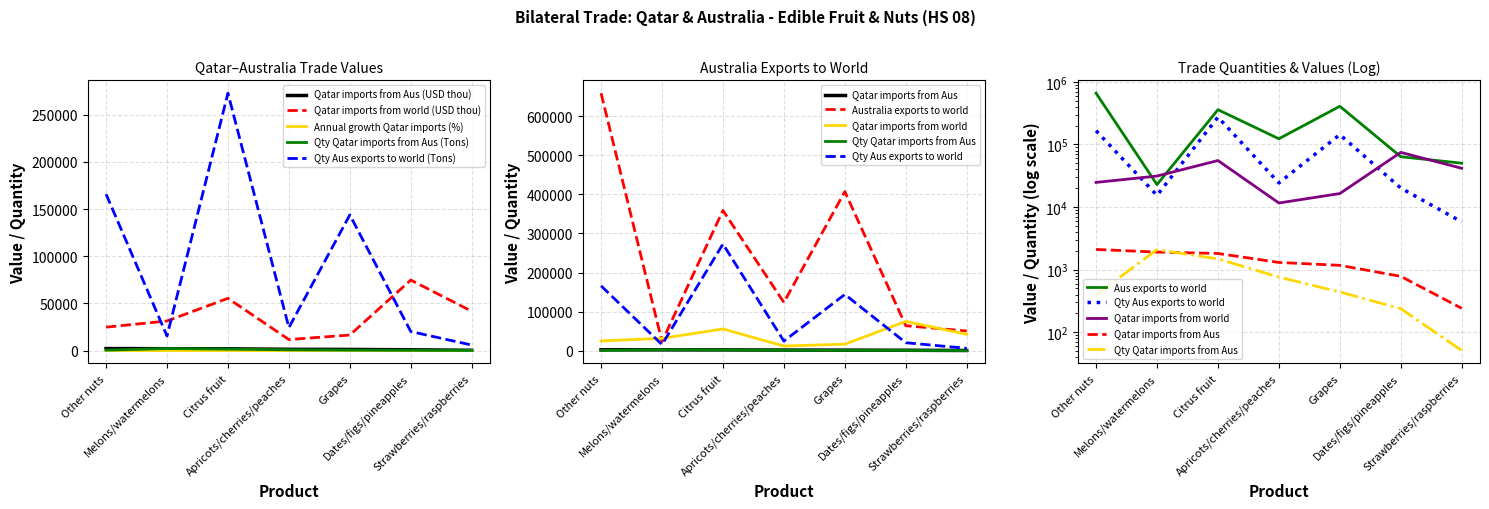

True or false: Qty Australia exports to world (Tons) and Qatar imports from Australia (USD thou) cross at least once.

False